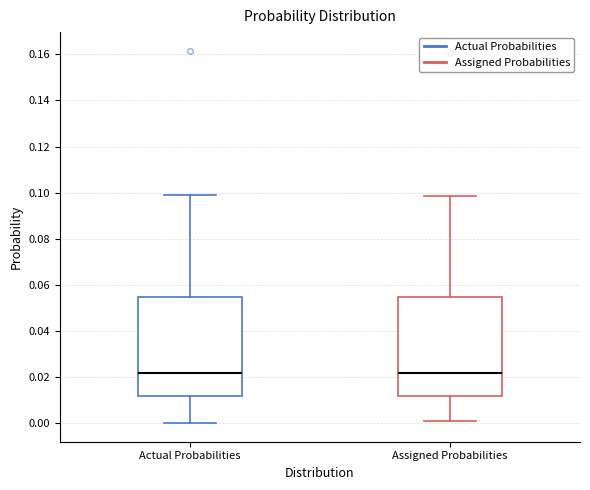

Where does the lower whisker of the box for Actual Probabilities end on the y-axis? The values are not printed on the chart, so give them approximately, as read against the axis.

0.000